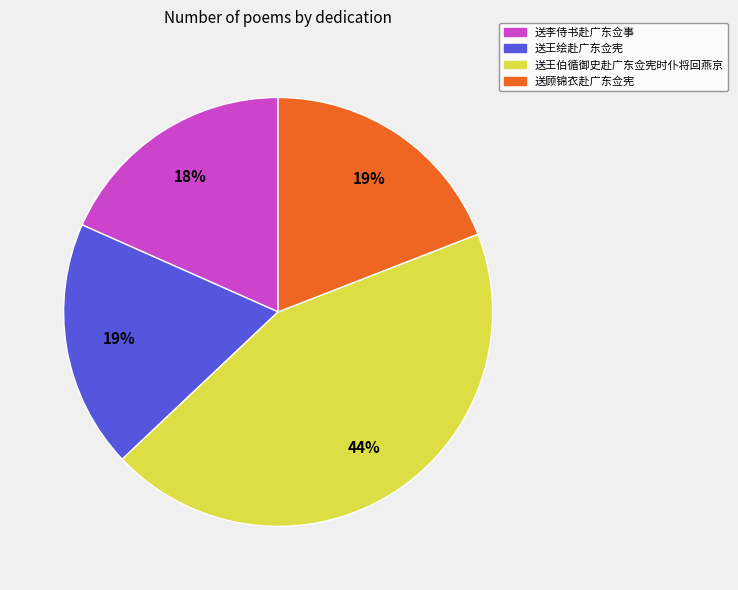

Is the sum of 送顾锦衣赴广东佥宪 and 送王绘赴广东佥宪 greater than half?

No